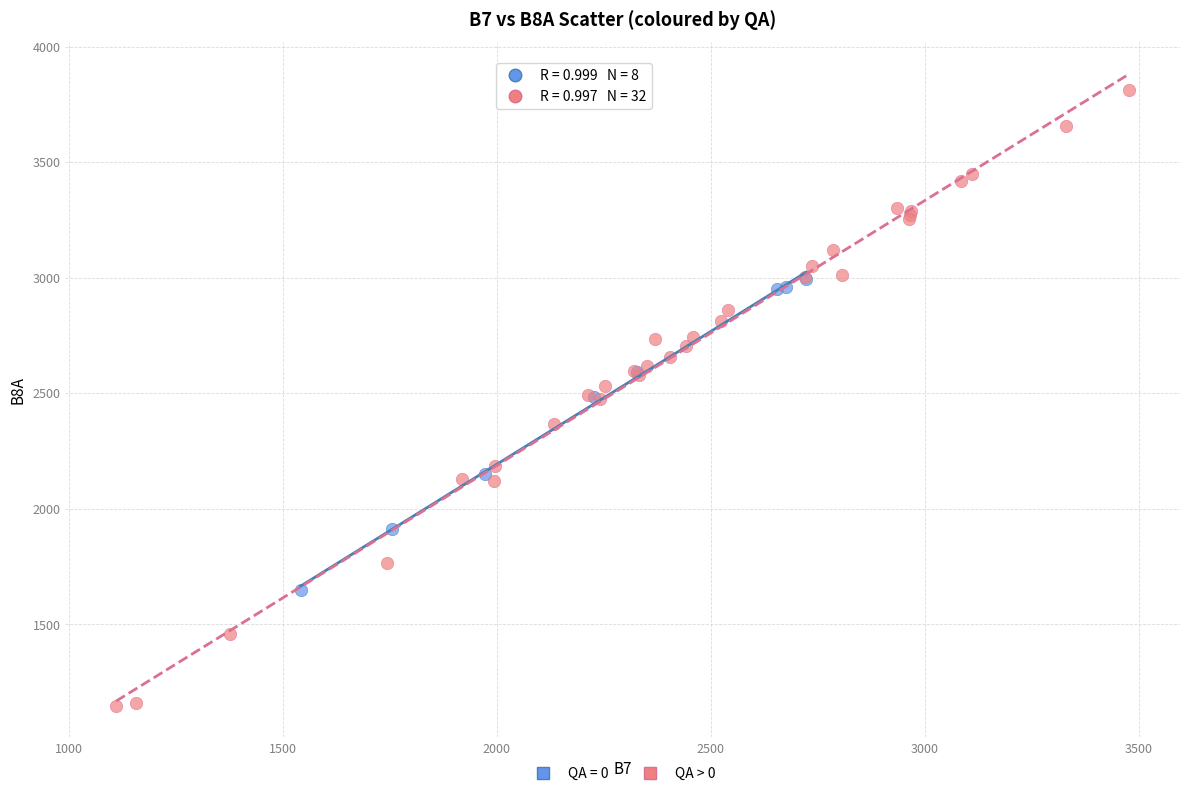

Which series reaches the minimum Y coordinate?

QA > 0